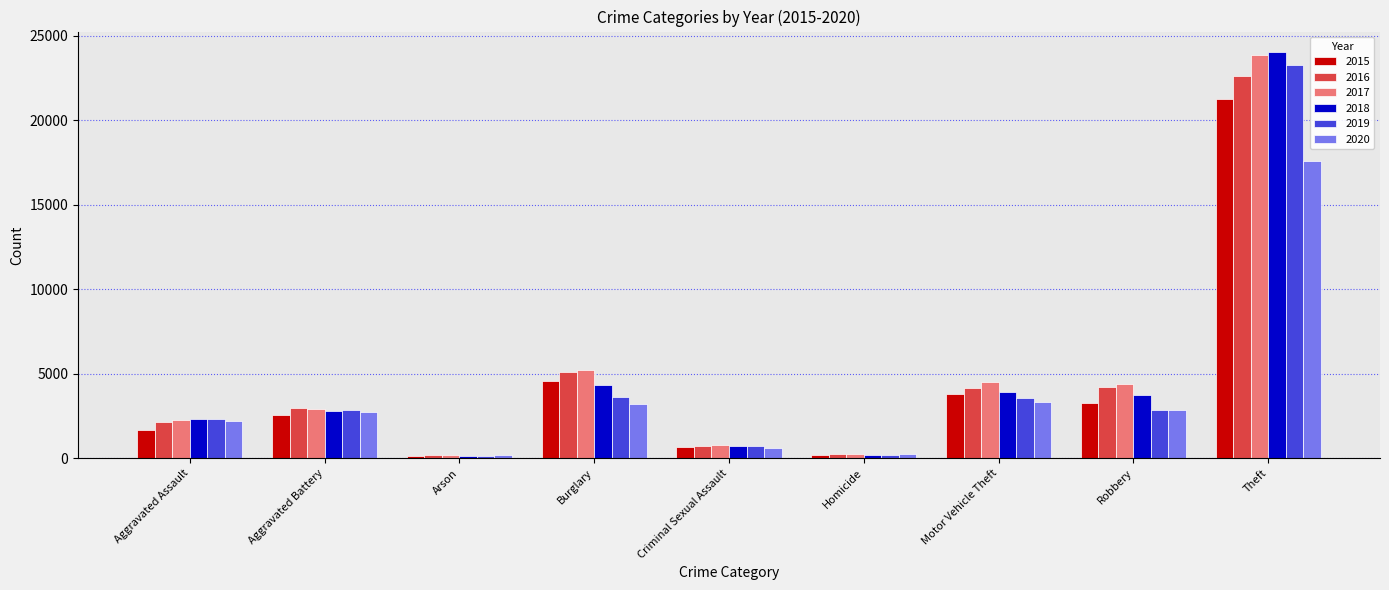

What is the approximate value of 2017 at Aggravated Battery, to the nearest 10?

2930